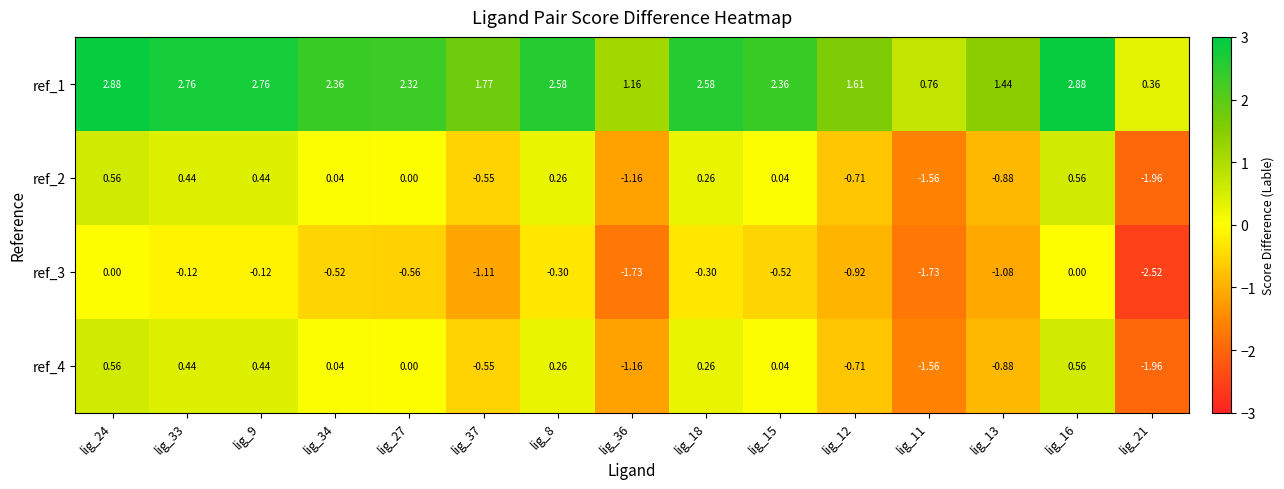

How many categories are shown in the chart?

15